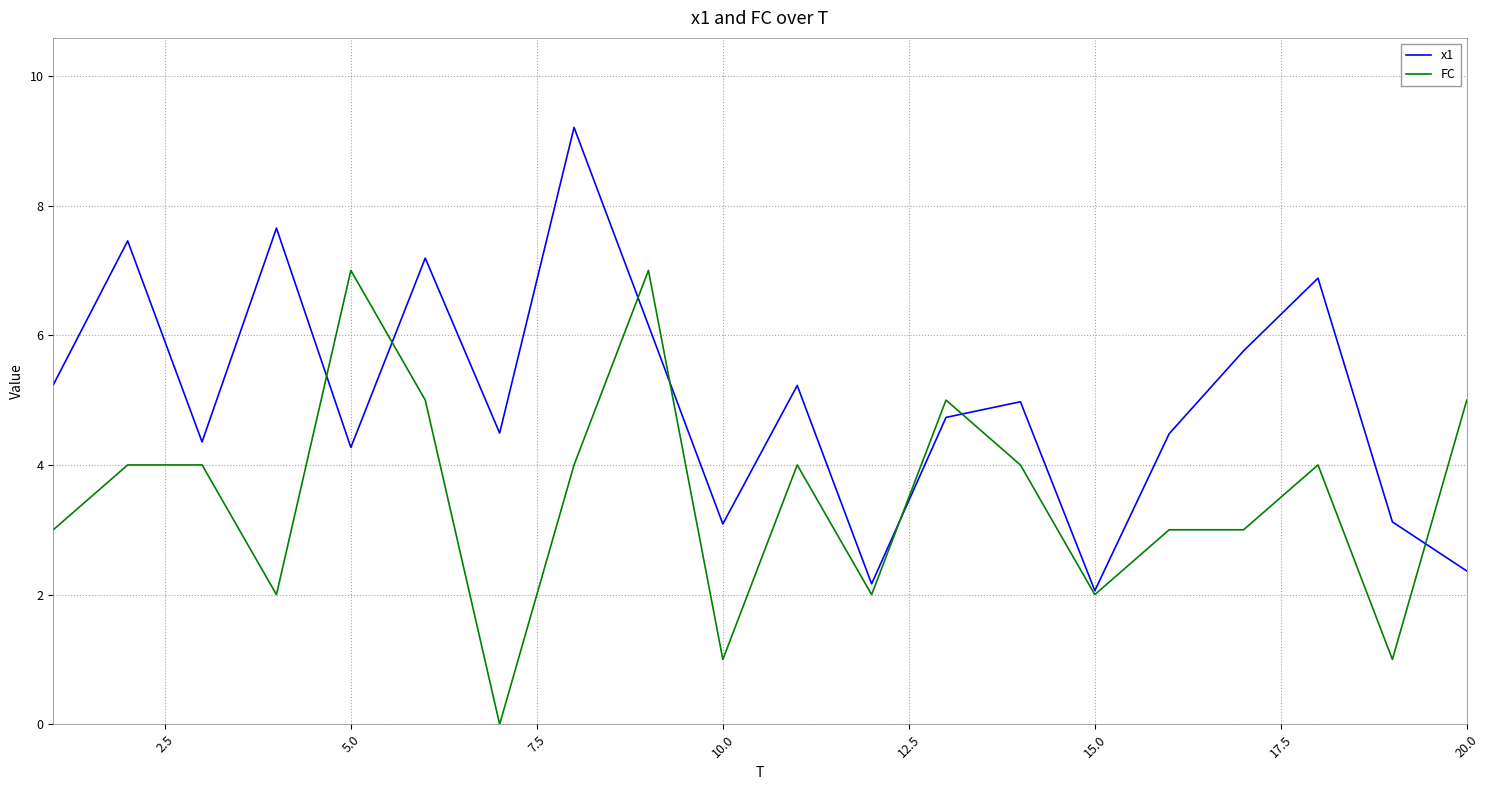

What are all the series names shown in the legend?

x1, FC